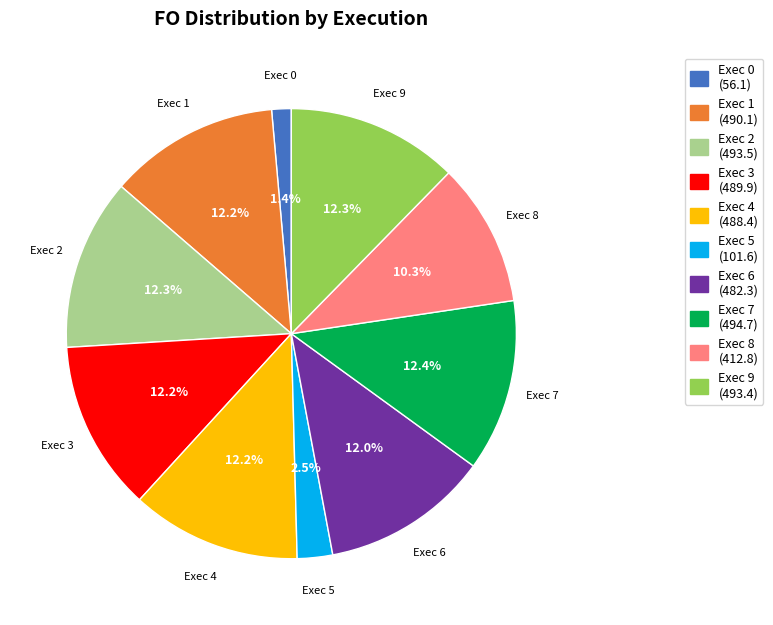

Is Exec 3 the majority of the pie?

No